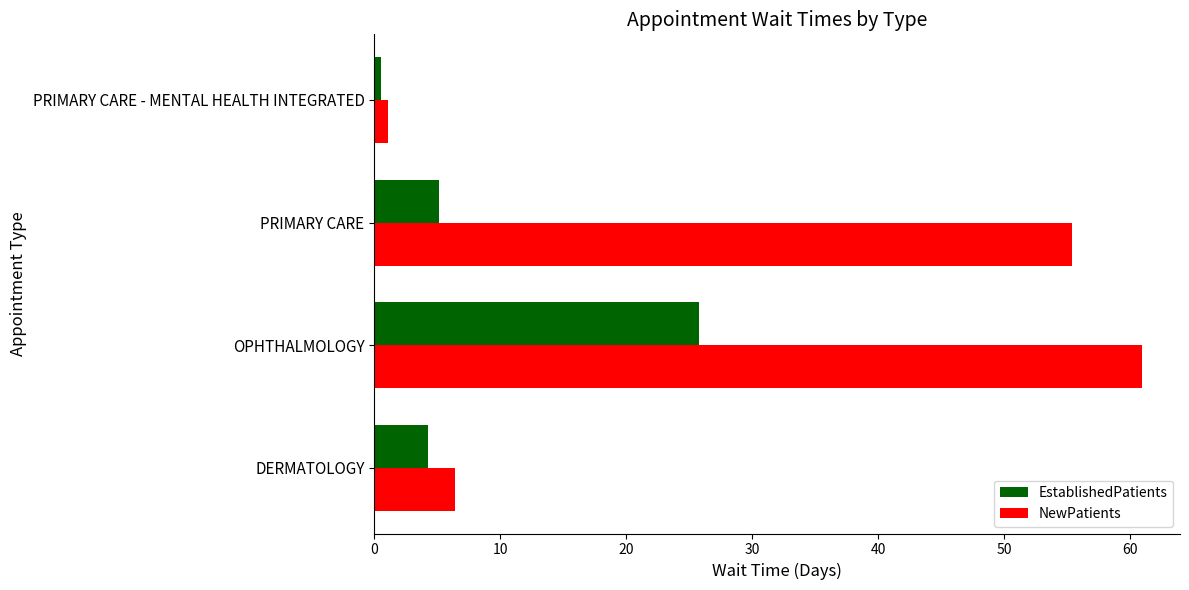

Where is EstablishedPatients nearest to the value 13?

PRIMARY CARE